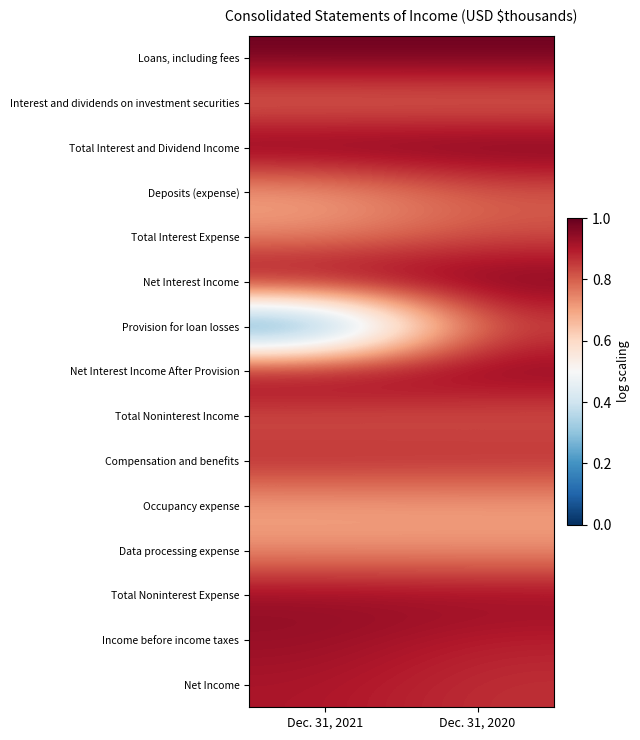

Reading right to left, list all the values displayed in this chart.

Loans, including fees: Dec. 31, 2020=4.8	Dec. 31, 2021=4.8
Interest and dividends on investment securities: Dec. 31, 2020=3.7	Dec. 31, 2021=3.6
Total Interest and Dividend Income: Dec. 31, 2020=4.8	Dec. 31, 2021=4.8
Deposits (expense): Dec. 31, 2020=3.9	Dec. 31, 2021=3.3
Total Interest Expense: Dec. 31, 2020=4.0	Dec. 31, 2021=3.5
Net Interest Income: Dec. 31, 2020=4.8	Dec. 31, 2021=4.8
Provision for loan losses: Dec. 31, 2020=4.0	Dec. 31, 2021=0.0
Net Interest Income After Provision: Dec. 31, 2020=4.7	Dec. 31, 2021=4.8
Total Noninterest Income: Dec. 31, 2020=3.9	Dec. 31, 2021=3.9
Compensation and benefits: Dec. 31, 2020=4.3	Dec. 31, 2021=4.3
Occupancy expense: Dec. 31, 2020=3.4	Dec. 31, 2021=3.4
Data processing expense: Dec. 31, 2020=3.5	Dec. 31, 2021=3.5
Total Noninterest Expense: Dec. 31, 2020=4.6	Dec. 31, 2021=4.6
Income before income taxes: Dec. 31, 2020=4.3	Dec. 31, 2021=4.5
Net Income: Dec. 31, 2020=4.2	Dec. 31, 2021=4.4